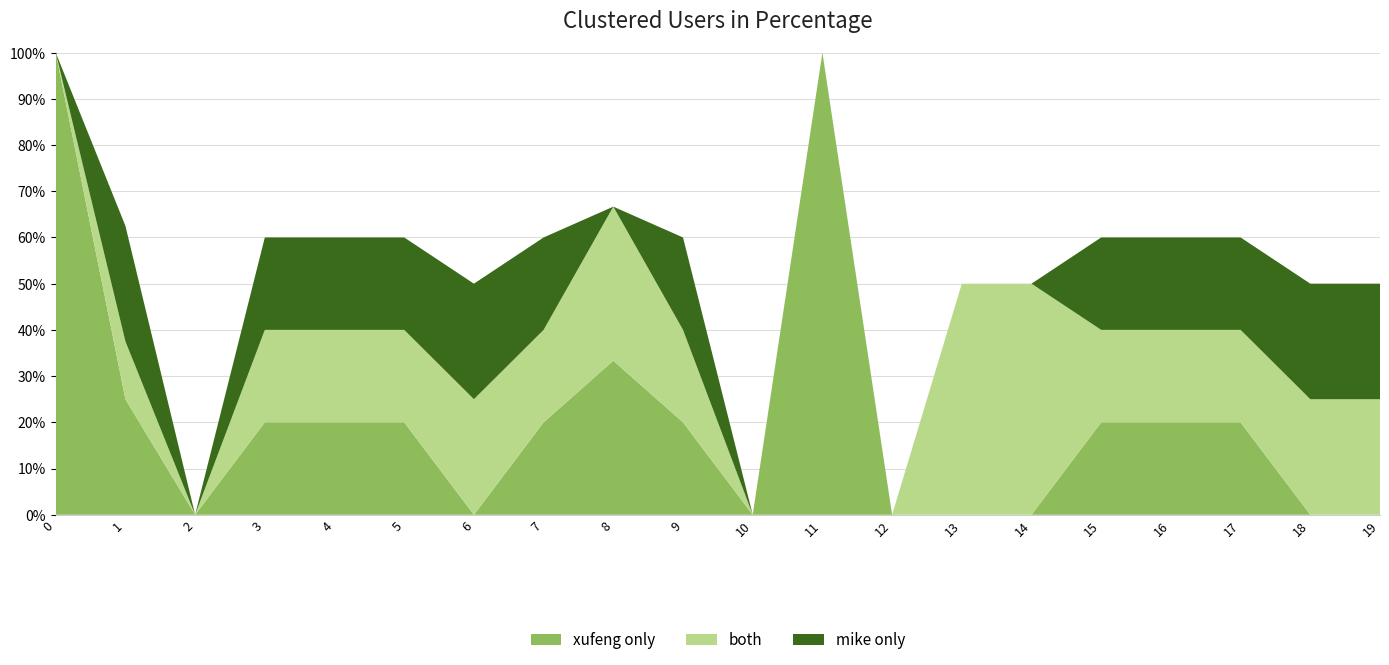

The value of xufeng only at 13 is 0.0. True or false?

True